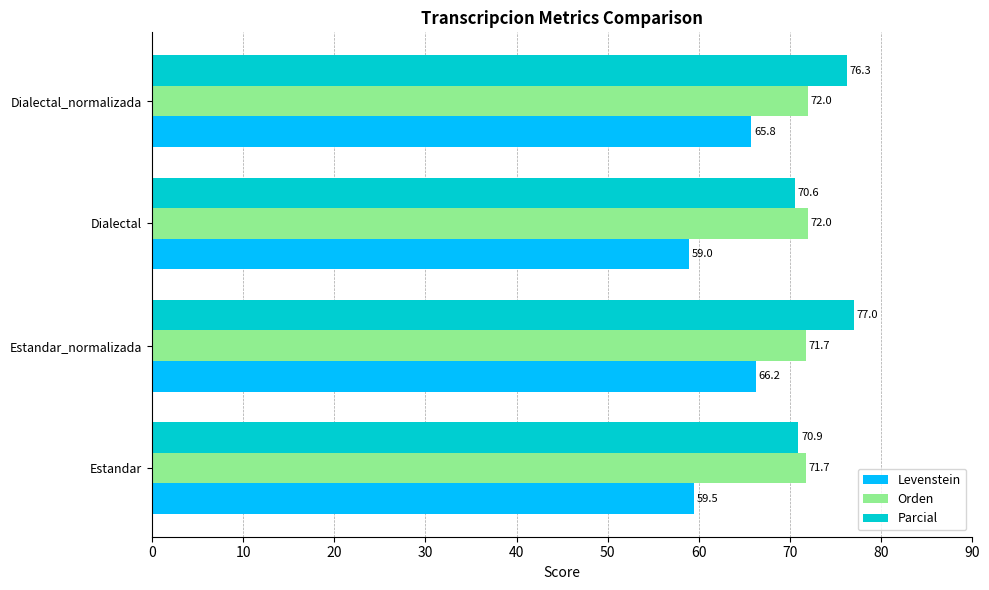

List the series in order of their peak value, lowest first.

Levenstein, Orden, Parcial